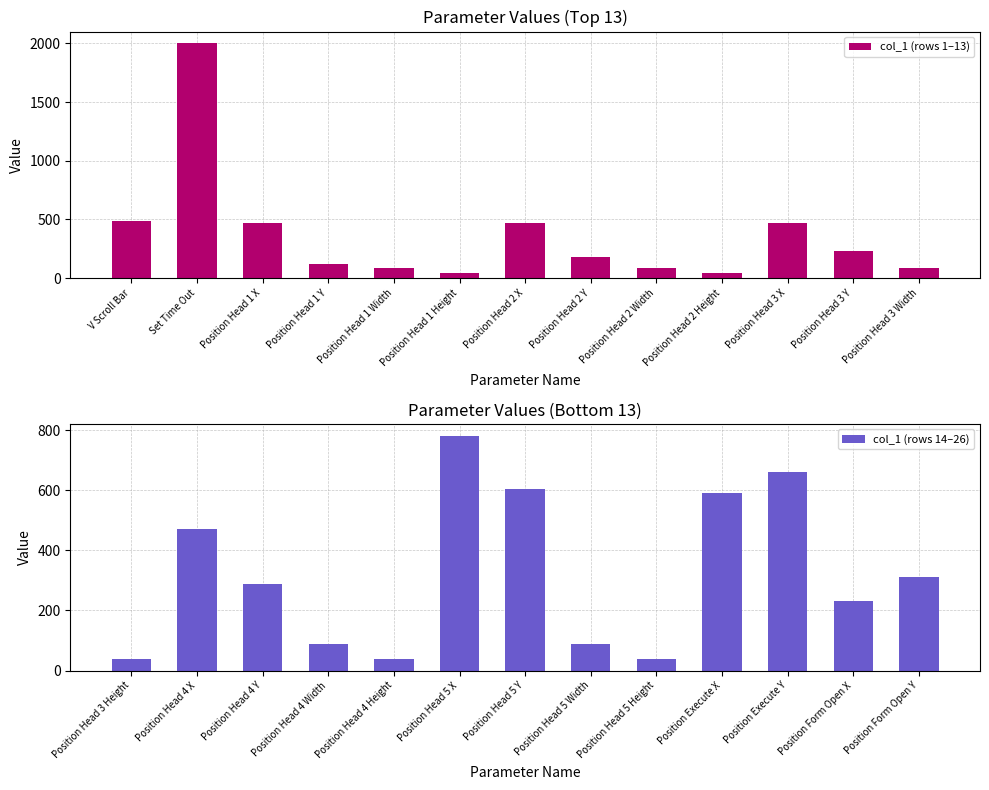

What is the sum of all col_1 (rows 1–13) values?

4787